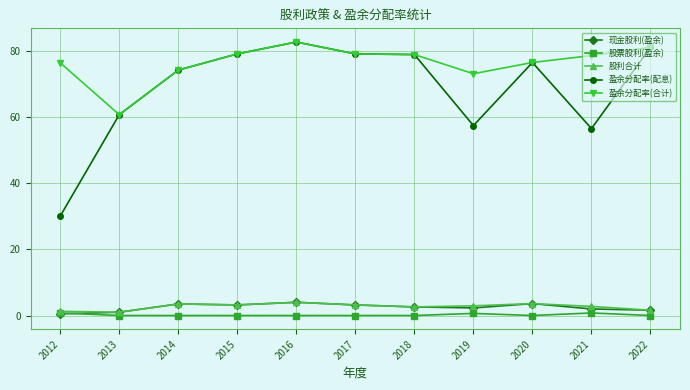

Which series has the largest range (max minus min)?

盈余分配率(配息)